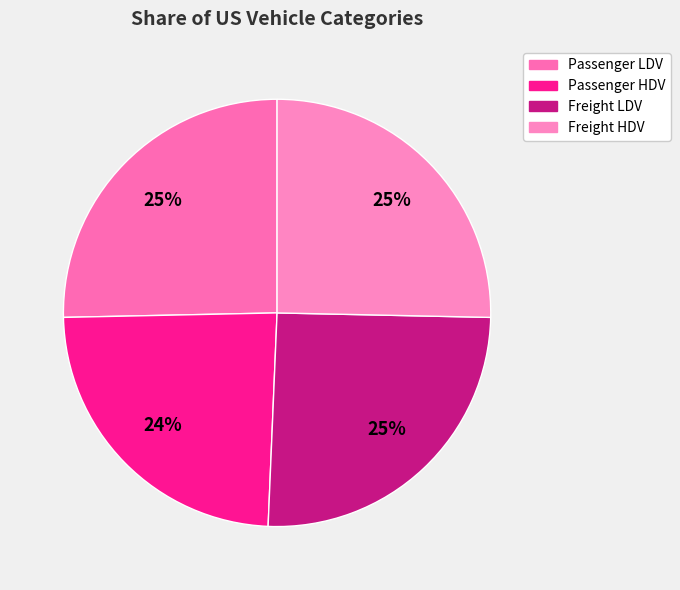

Which slice is the smallest?

Share of US passenger HDV